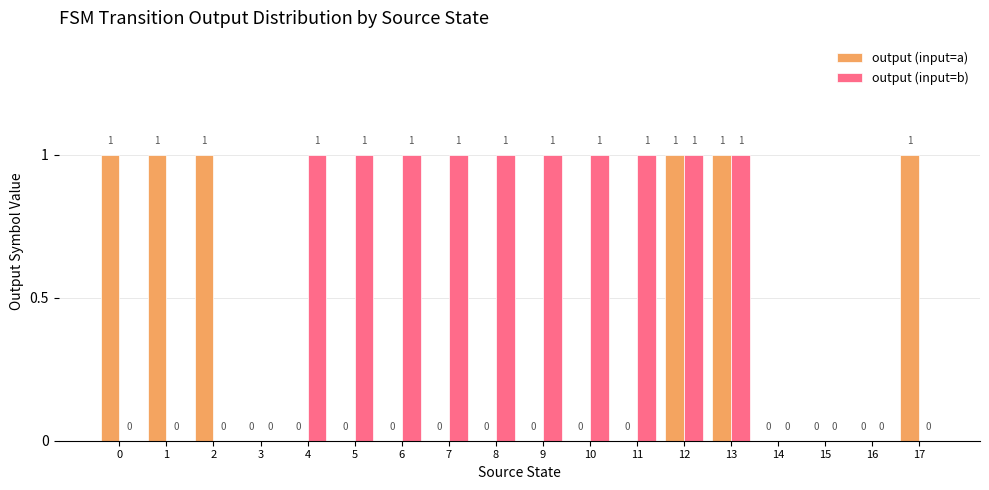

Reading left to right, transcribe all the data shown in this chart.

output (input=a): 0=1	1=1	2=1	3=0	4=0	5=0	6=0	7=0	8=0	9=0	10=0	11=0	12=1	13=1	14=0	15=0	16=0	17=1
output (input=b): 0=0	1=0	2=0	3=0	4=1	5=1	6=1	7=1	8=1	9=1	10=1	11=1	12=1	13=1	14=0	15=0	16=0	17=0